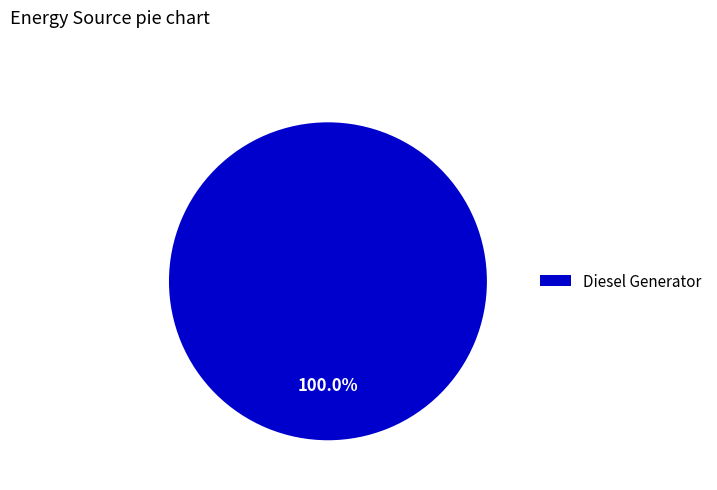

Is there a majority slice in this chart?

Yes